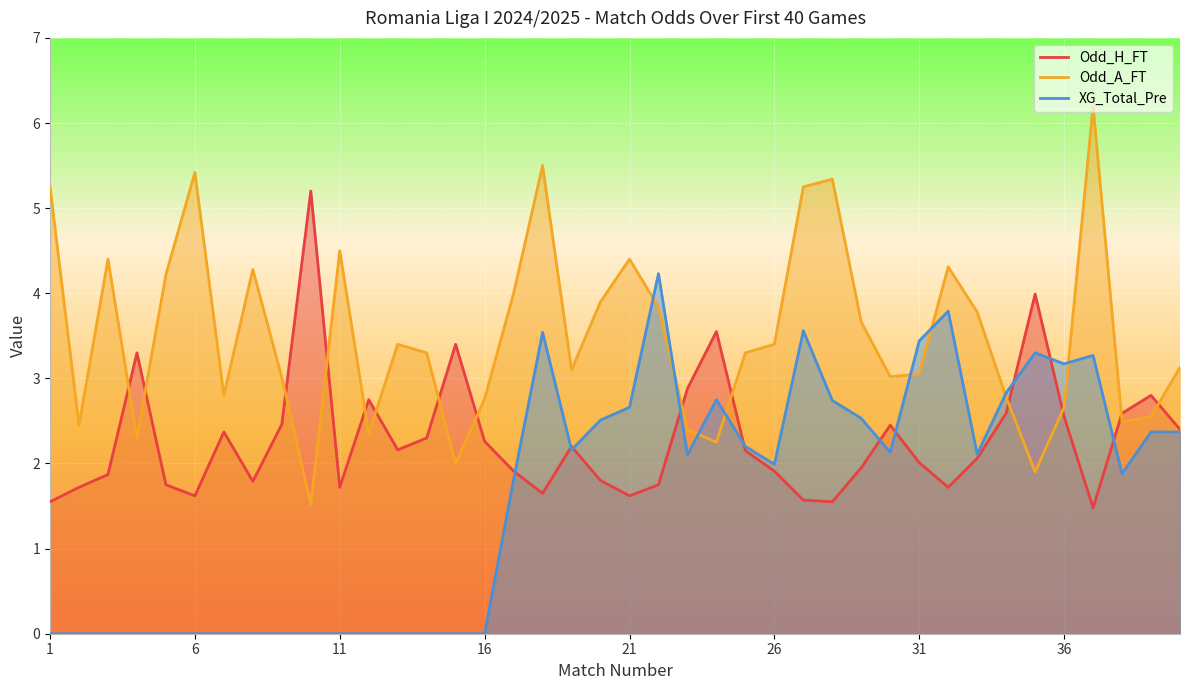

How many intersections are there between Odd_H_FT and Odd_A_FT?

14